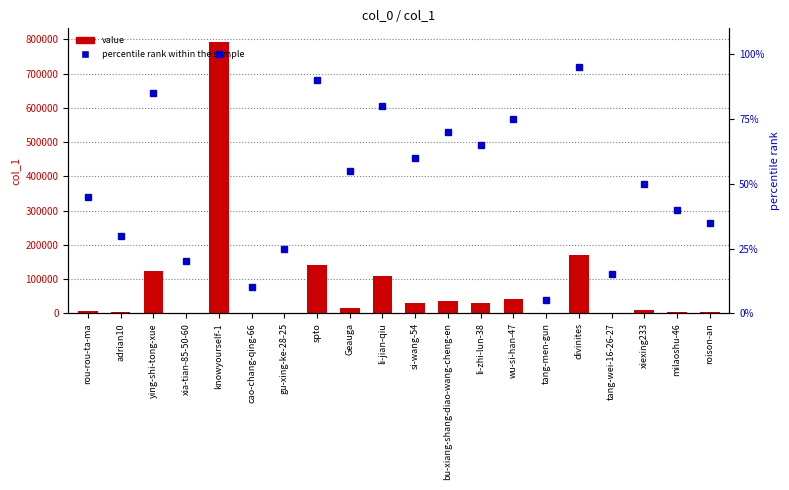

Count the number of data series in this chart.

2